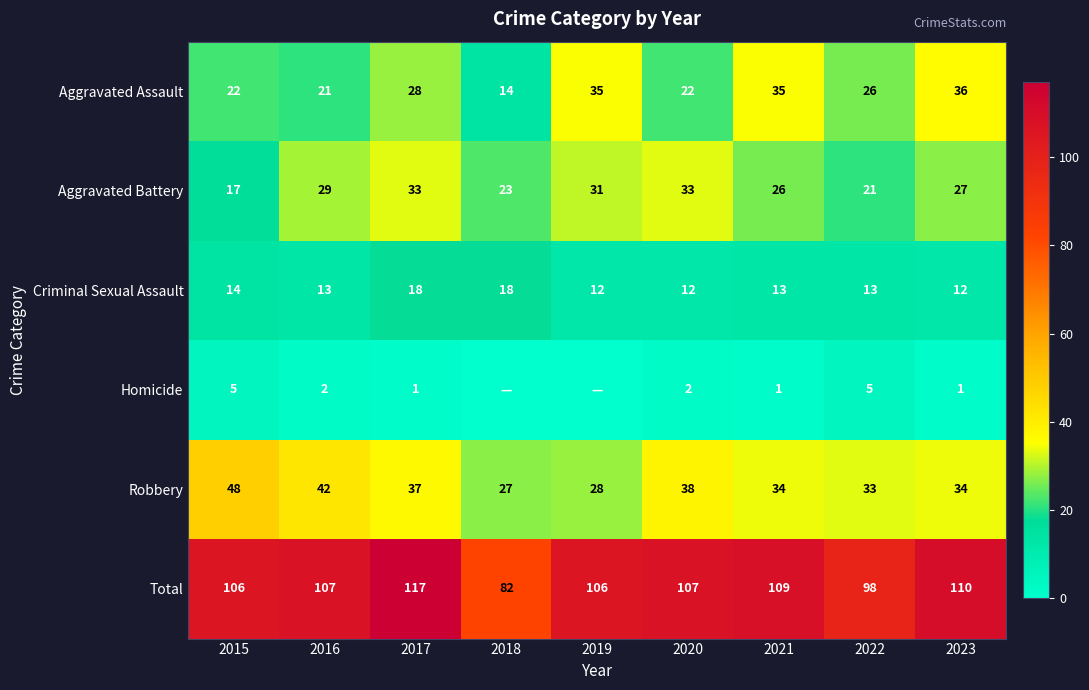

True or false: Homicide has a value of 2 at 2023.

False